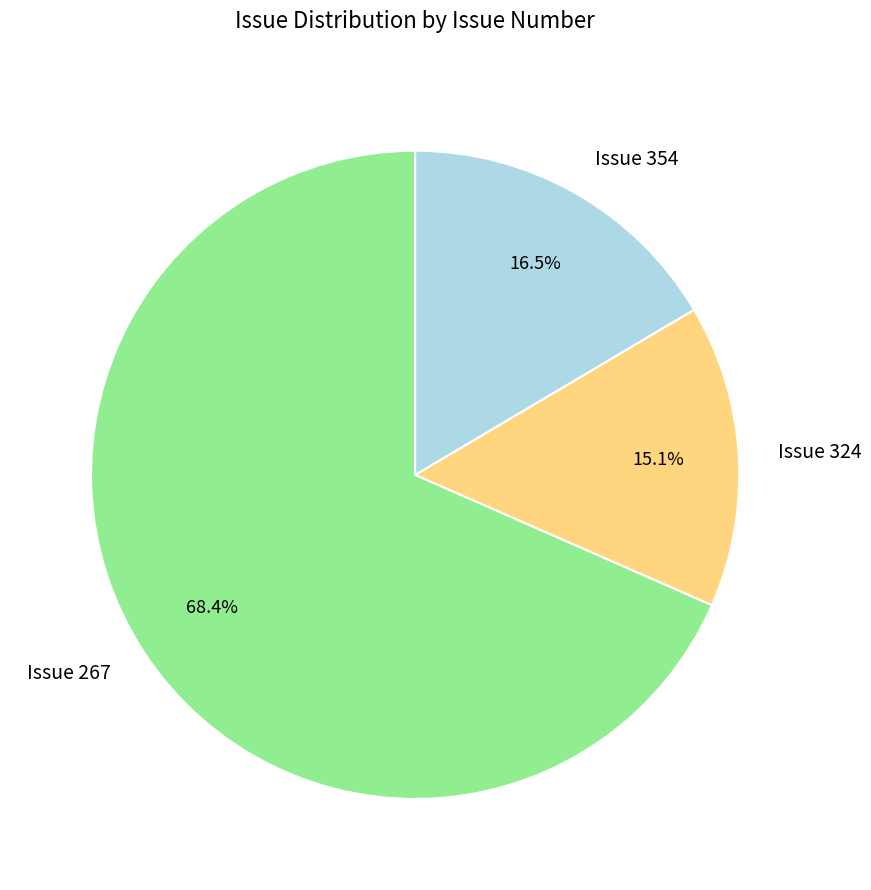

Combined, do Issue 324 and Issue 354 account for over 50%?

No